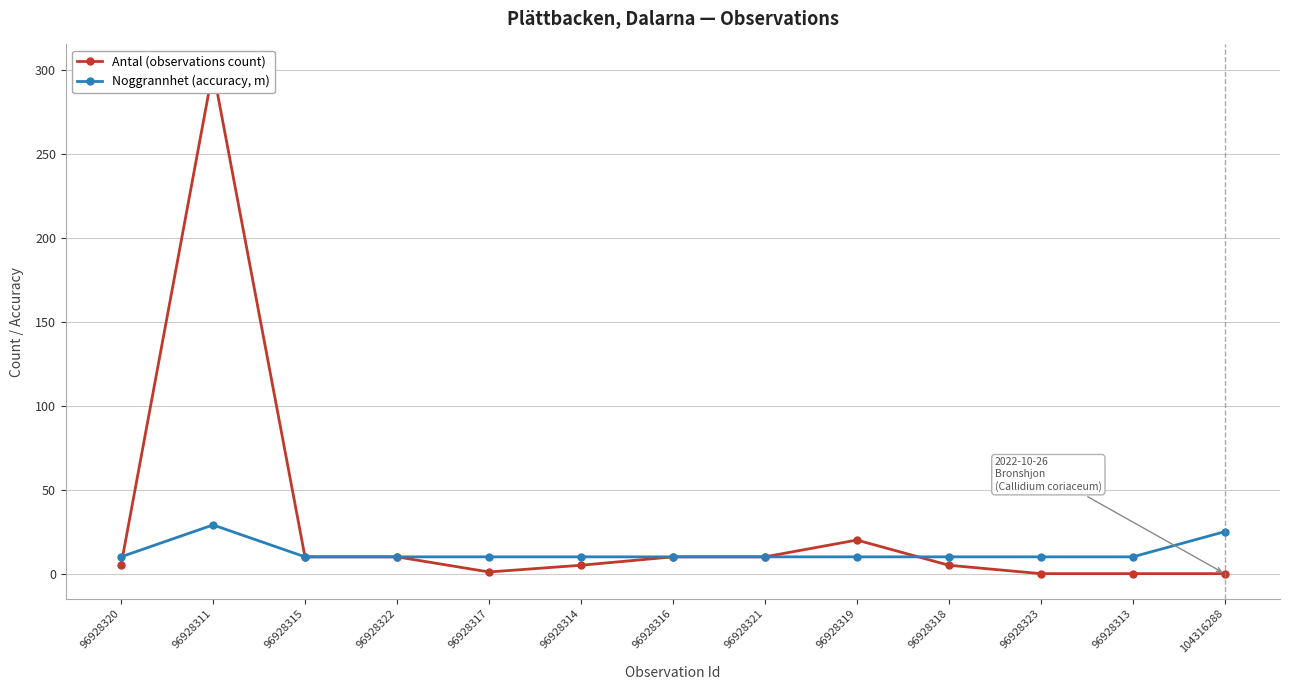

List the series in order of their overall mean, highest first.

Antal (observations count), Noggrannhet (accuracy, m)